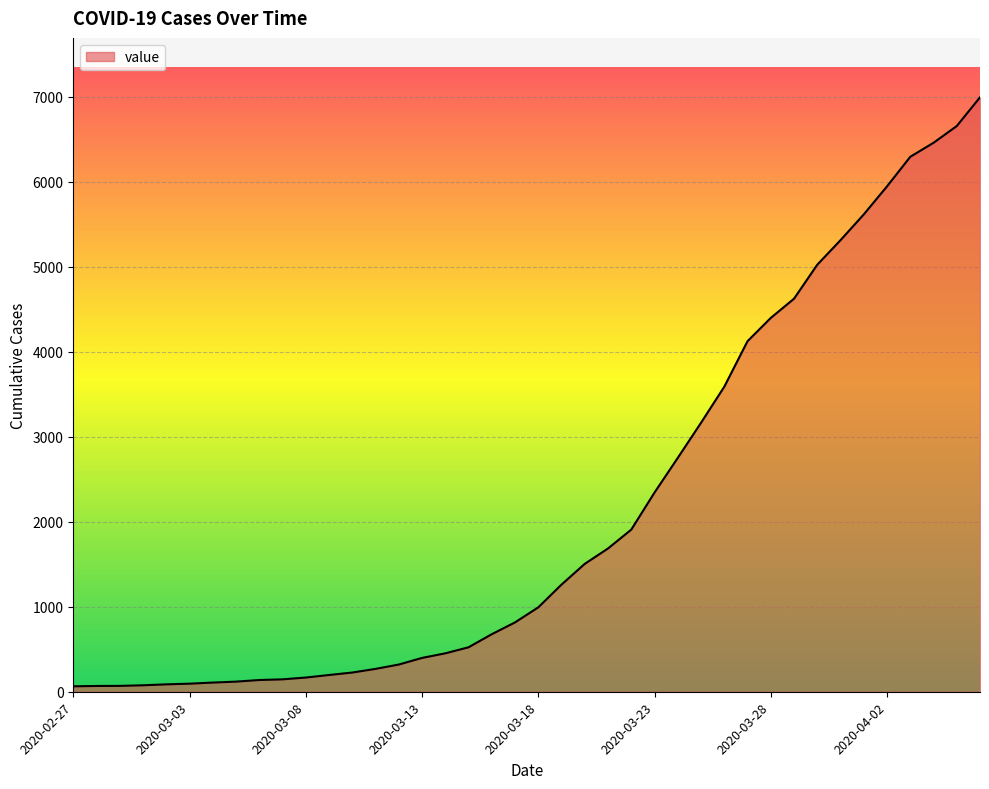

What is the maximum value shown in the chart?

6995